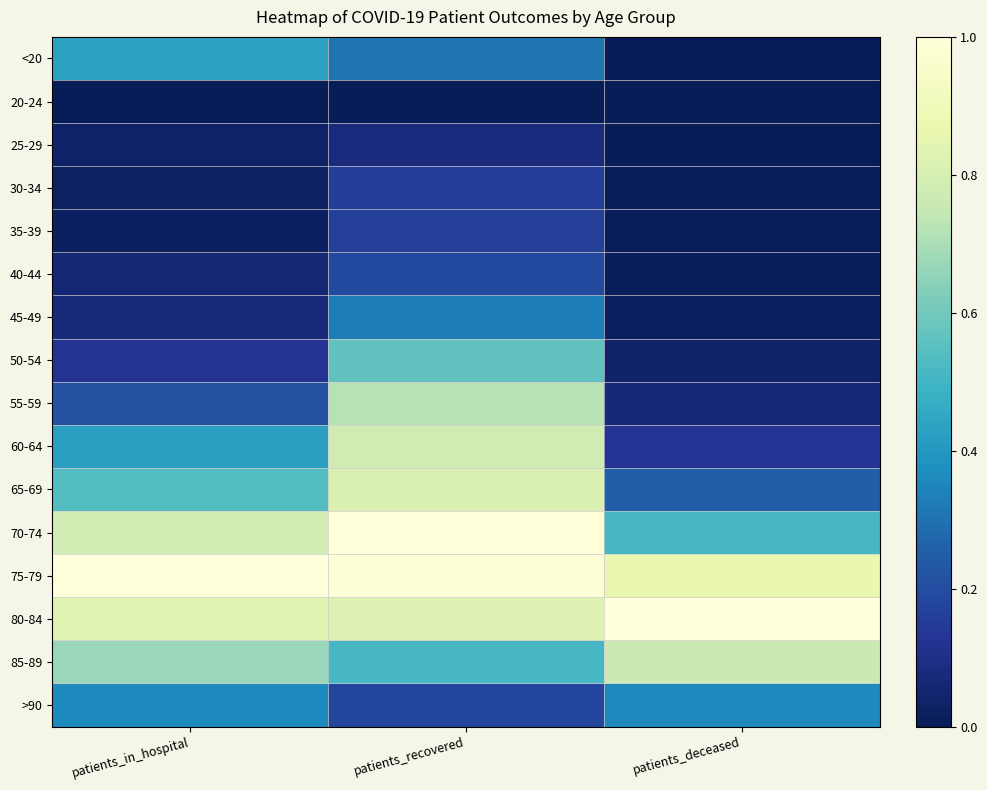

What is the spread (max minus min) of values at patients_deceased?

1.0